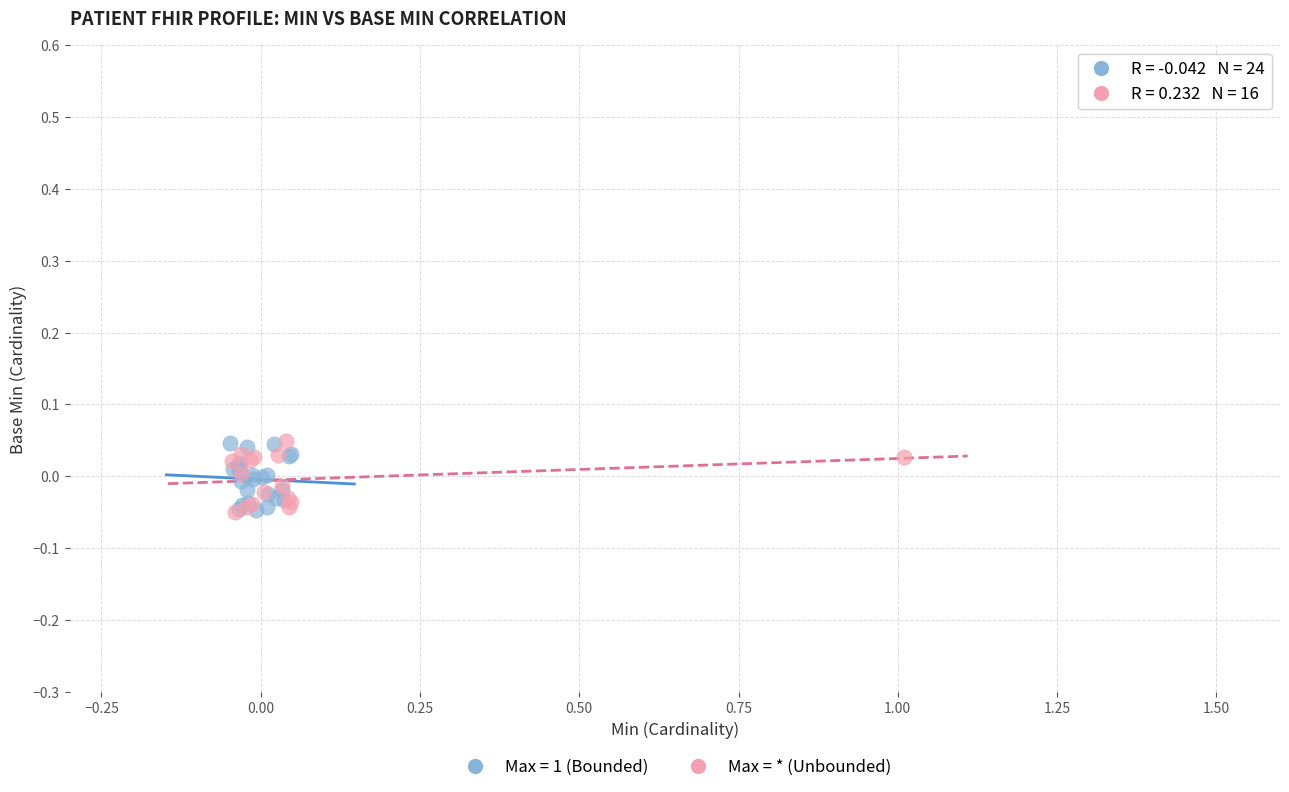

What are all the series names shown in the legend?

Max = 1 (Bounded), Max = * (Unbounded)